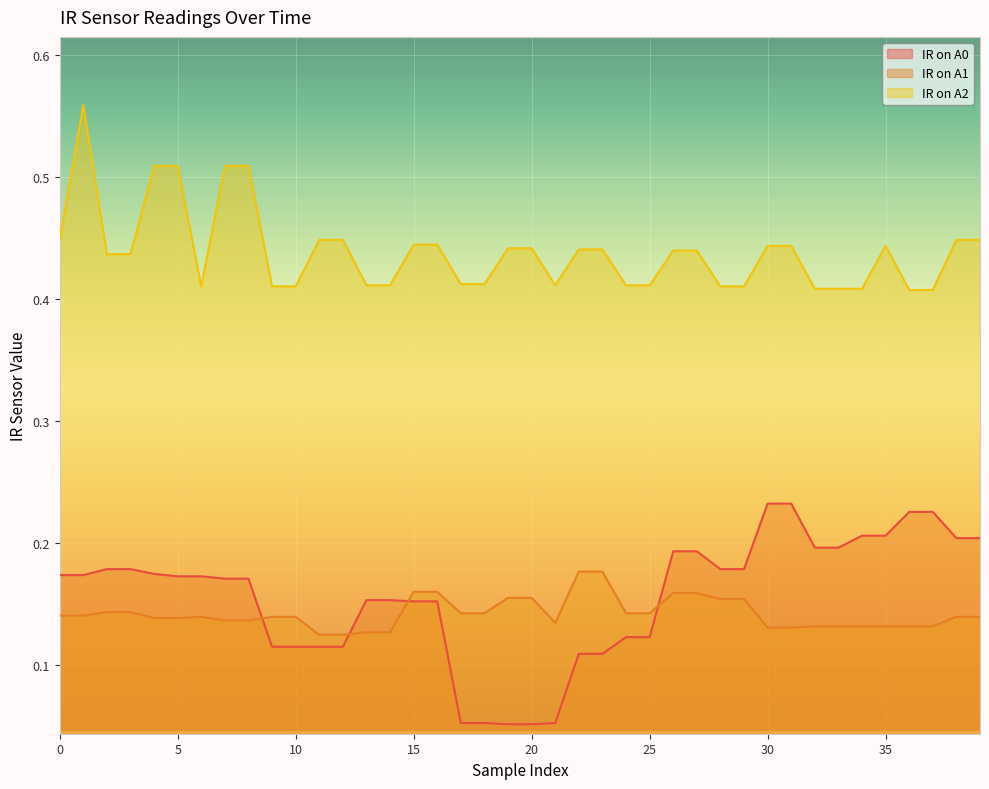

Which series has the largest total across all categories?

IR on A2